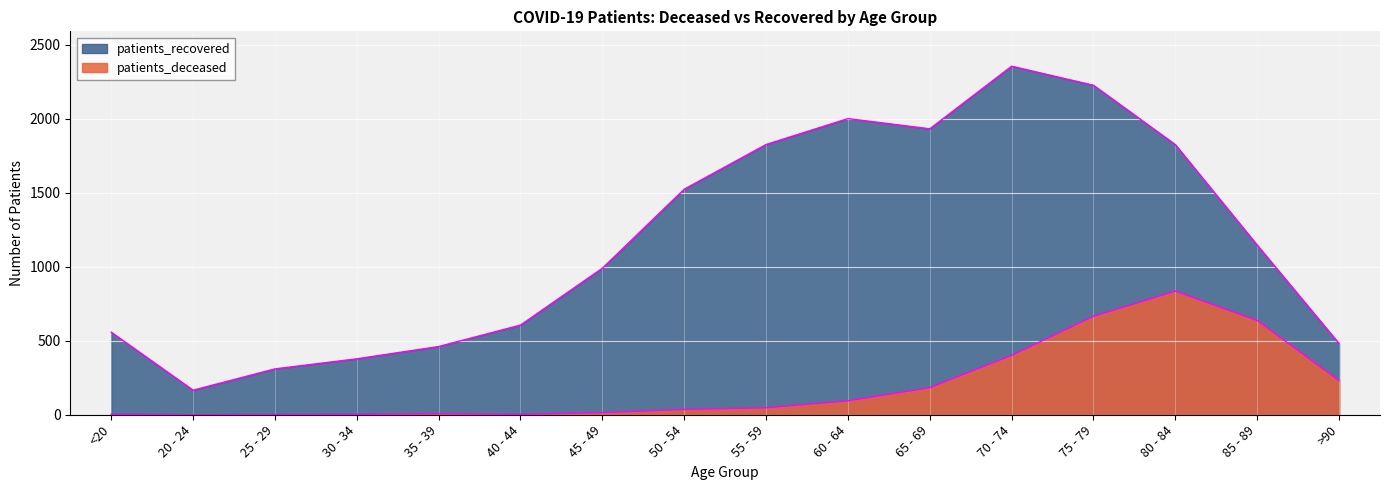

At how many categories does at least one series exceed 1166?

7